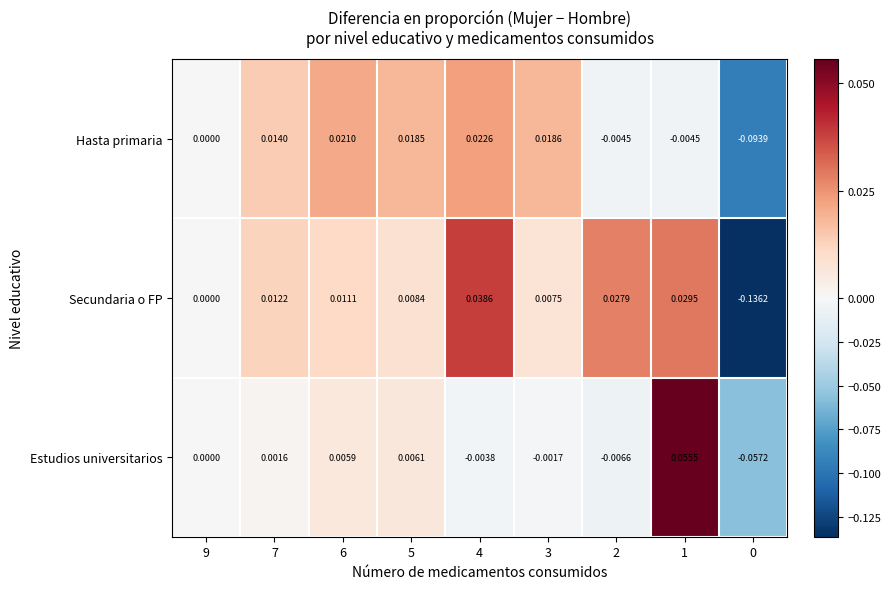

Rank the series by their maximum value, from highest to lowest.

Estudios universitarios, Secundaria o FP, Hasta primaria